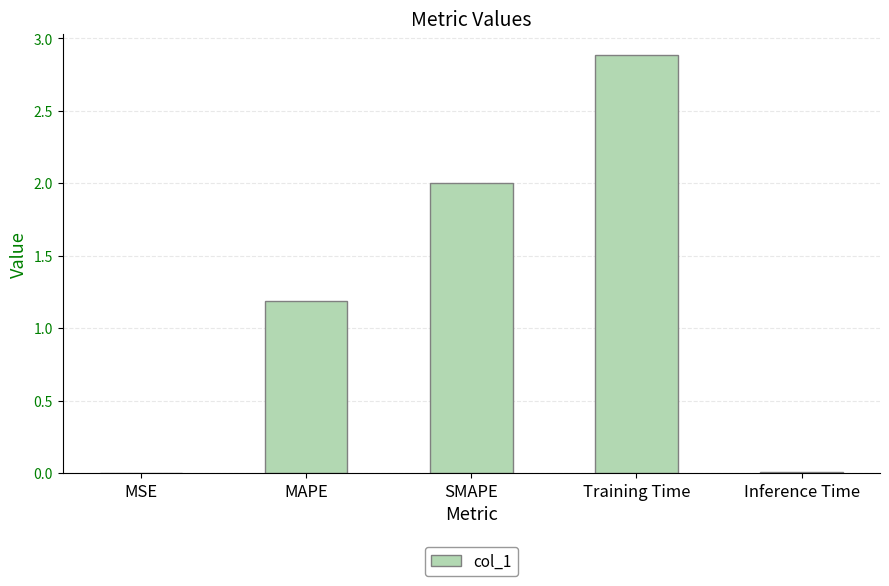

Is it true that the value at MAPE is 1.8?

False